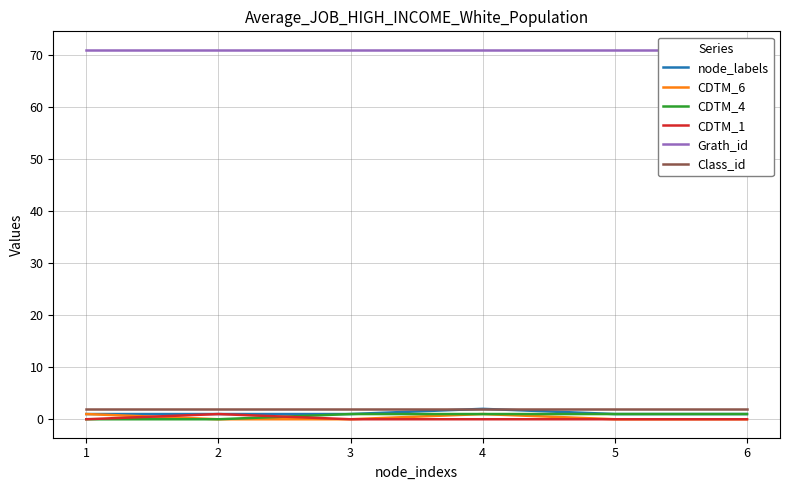

Does the chart have visible grid lines?

Yes